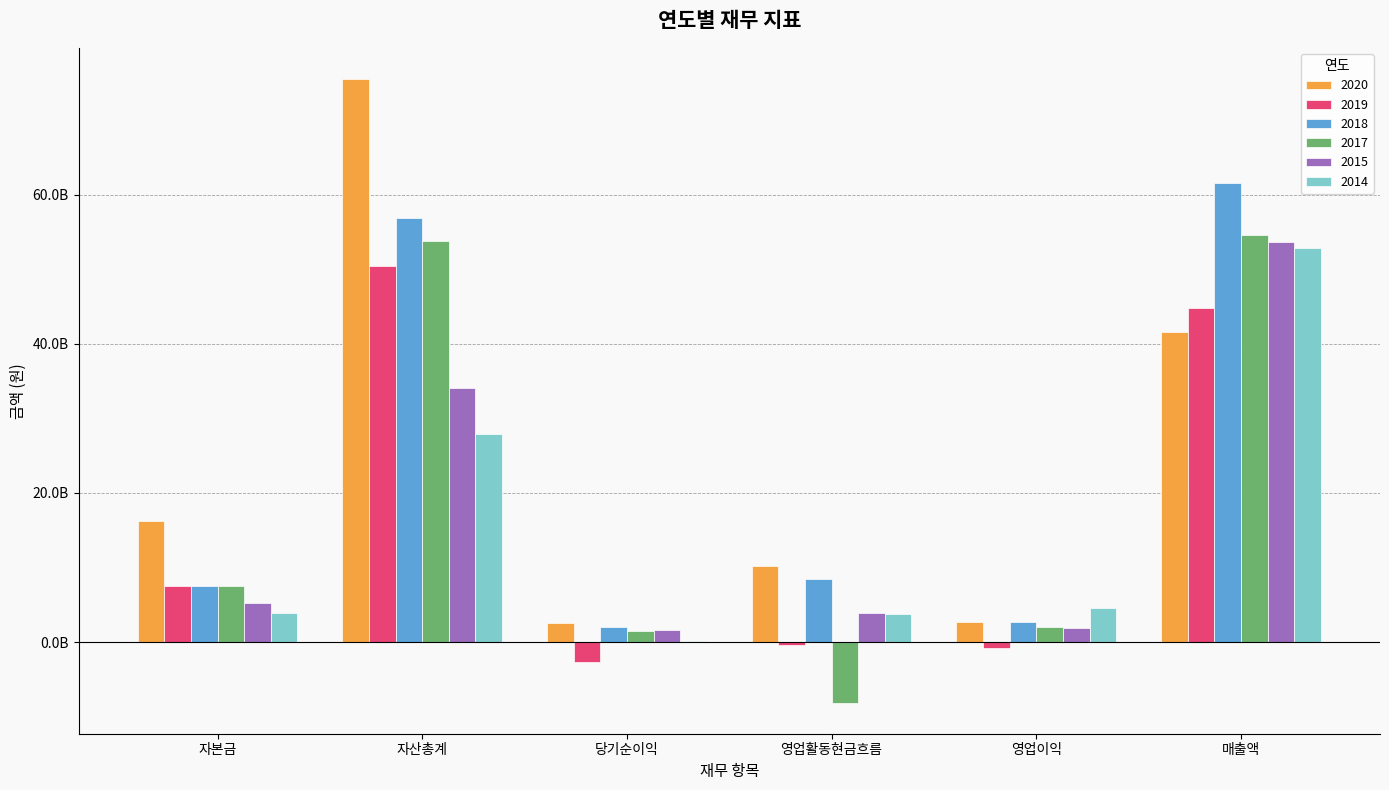

Which has a higher value, 영업활동현금흐름 or 당기순이익?

영업활동현금흐름